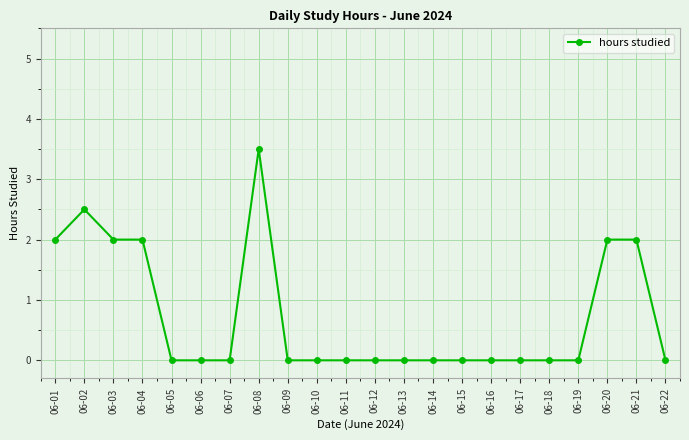

What is the sum of all values?

16.0